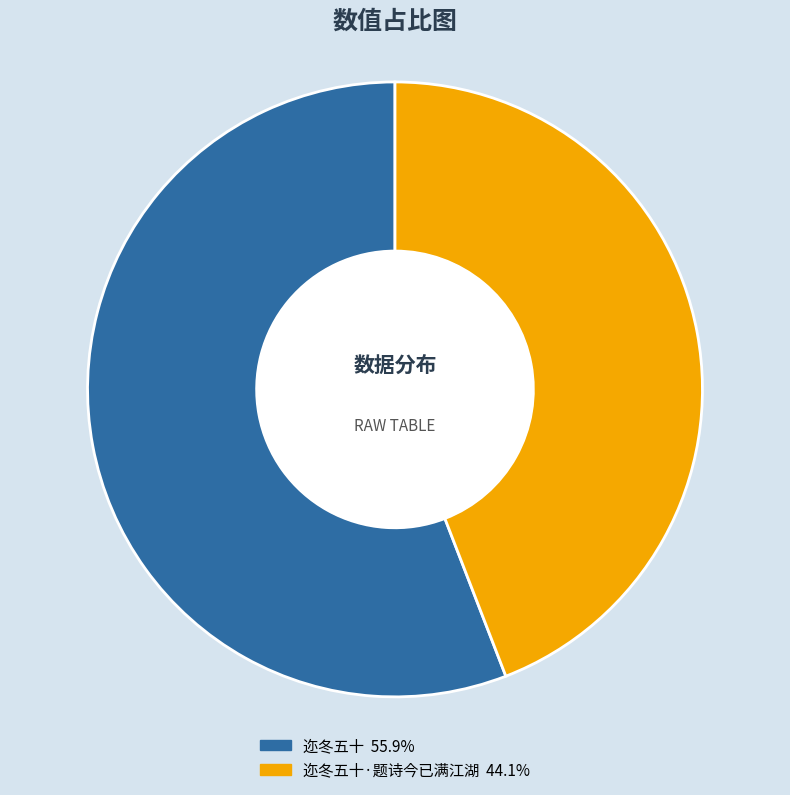

To the nearest percent, what is the average slice percentage?

50%